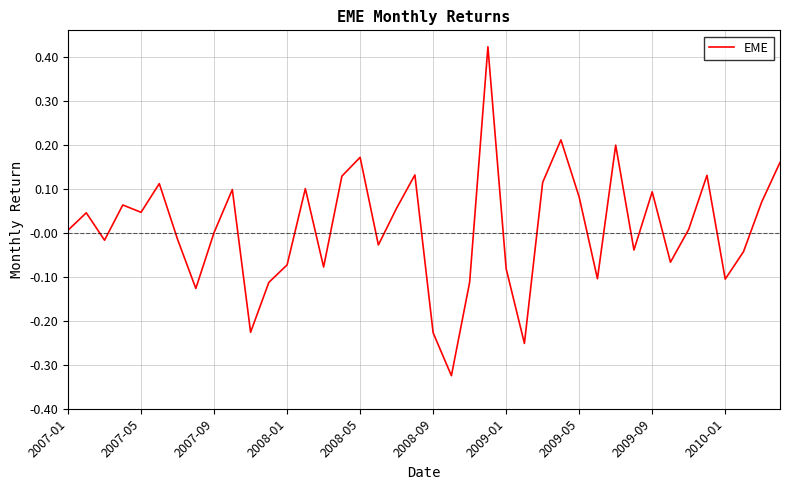

Does the chart have visible grid lines?

Yes